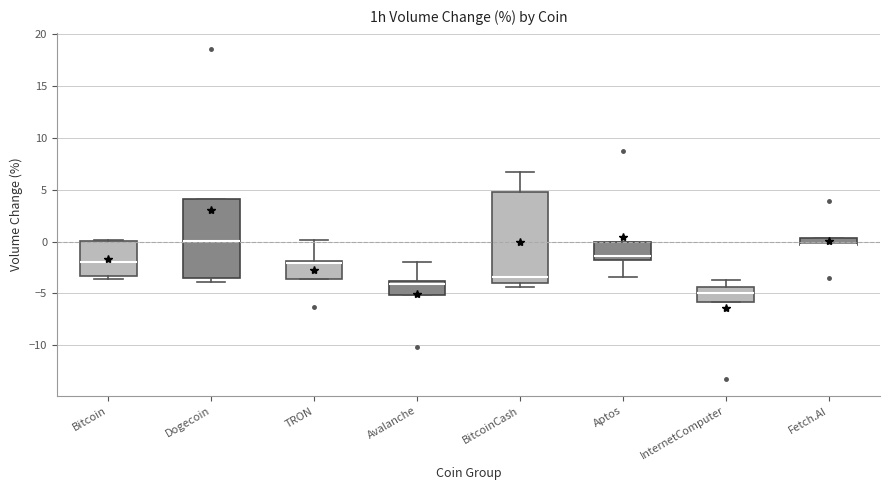

Where does the median line of the box for Dogecoin sit on the y-axis? The values are not printed on the chart, so give them approximately, as read against the axis.

0.0